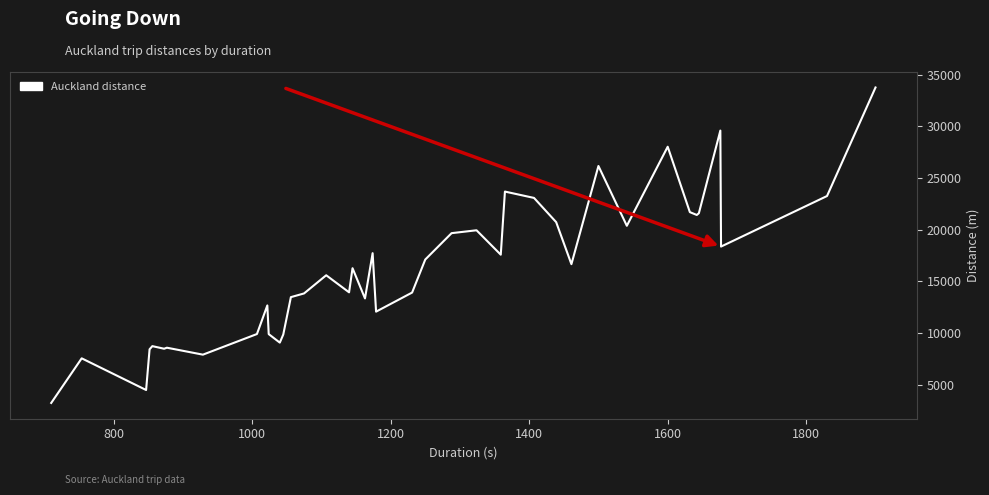

What is the smallest value displayed?

3238